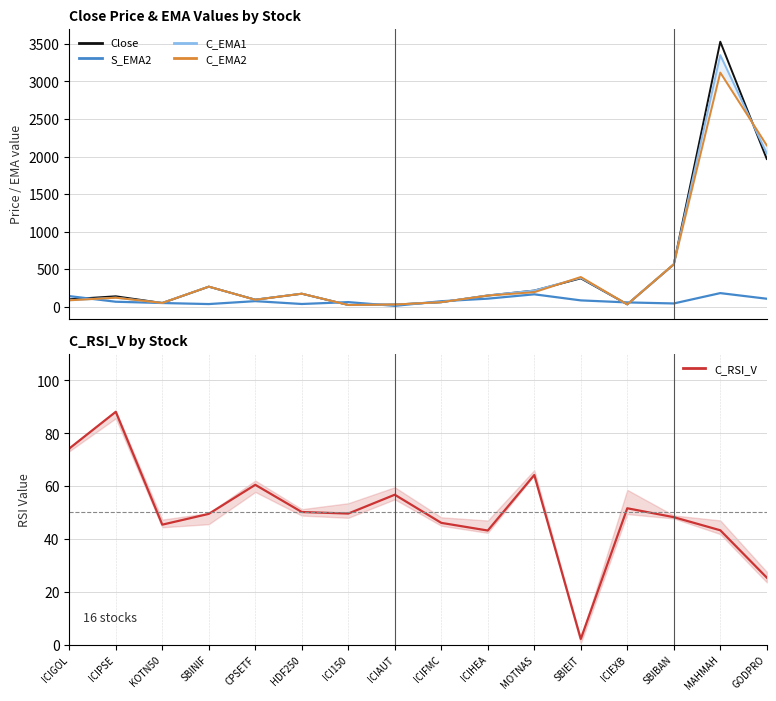

Which category has the lowest value across all series?

SBIEIT